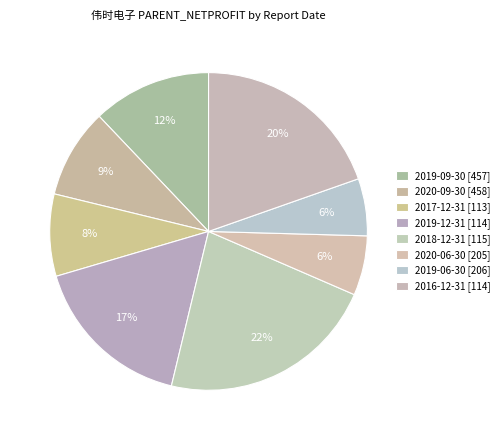

Count the number of slices in the pie.

8